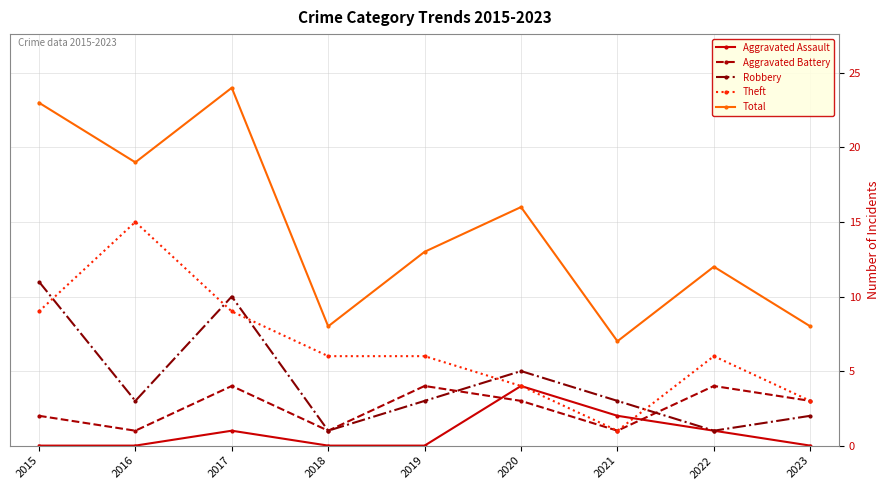

Which series has the largest total across all categories?

Total